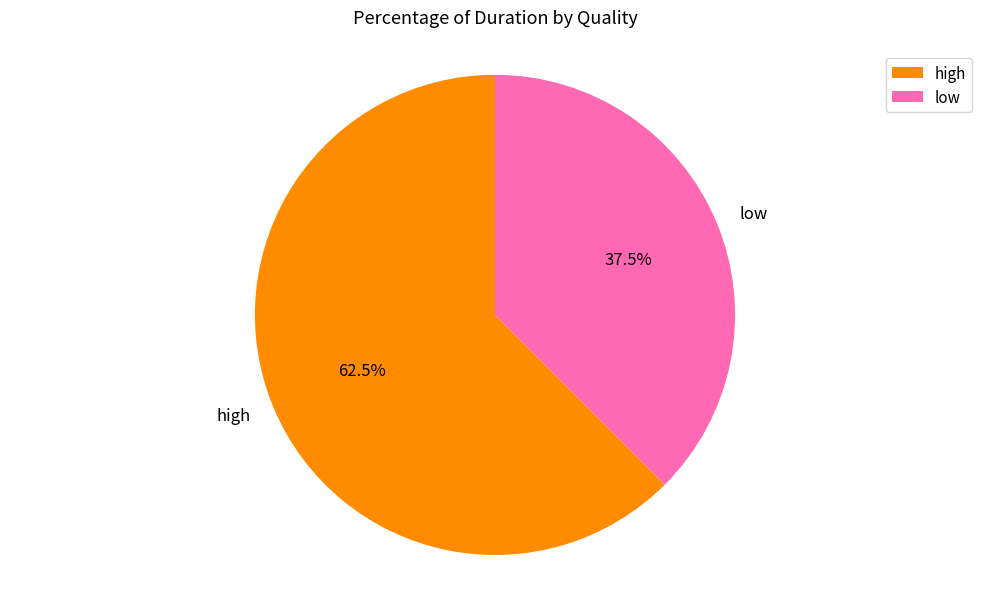

Is high the majority of the pie?

Yes